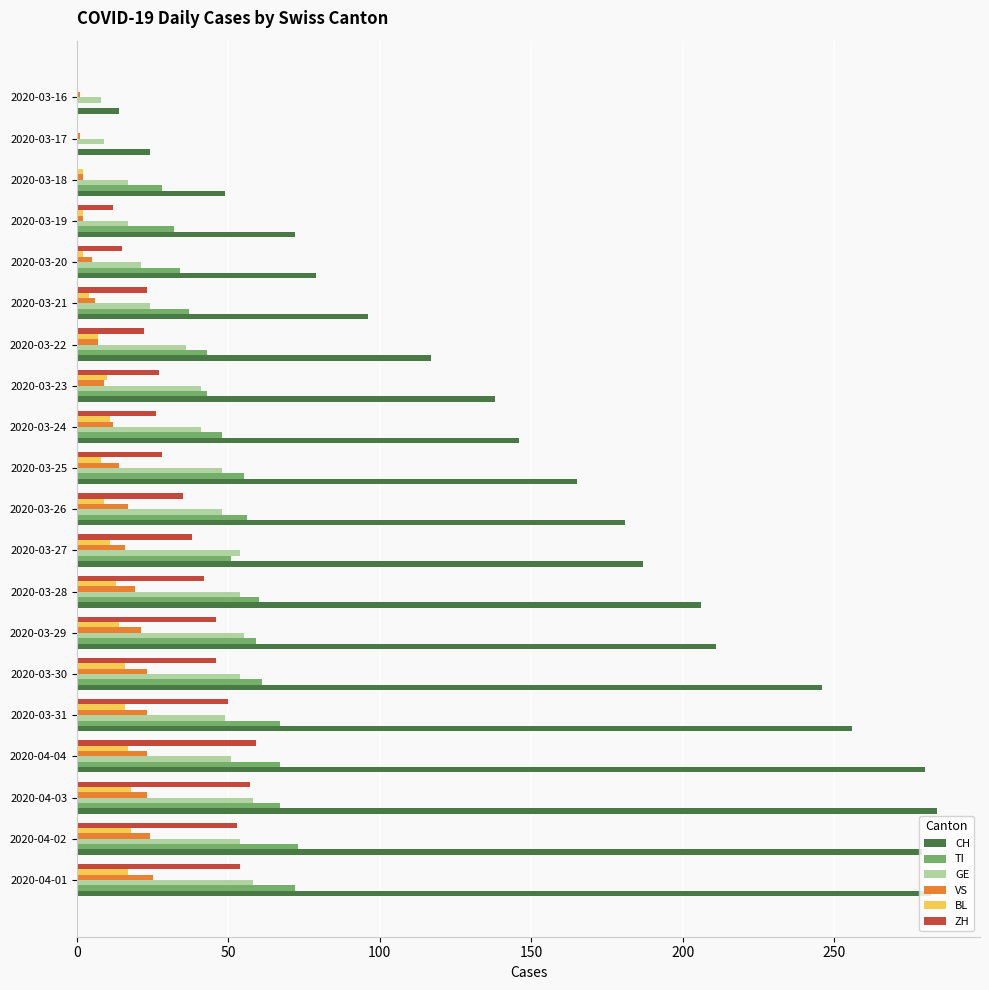

Count the number of categories in the chart.

20